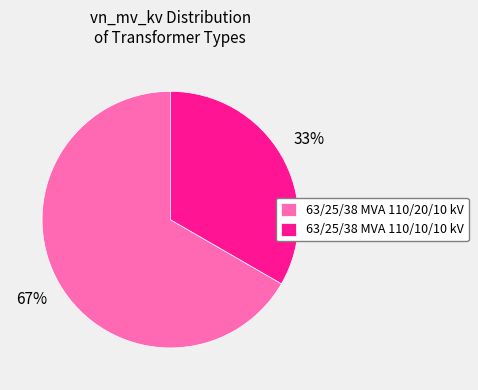

Between 63/25/38 MVA 110/20/10 kV and 63/25/38 MVA 110/10/10 kV, which is larger?

63/25/38 MVA 110/20/10 kV